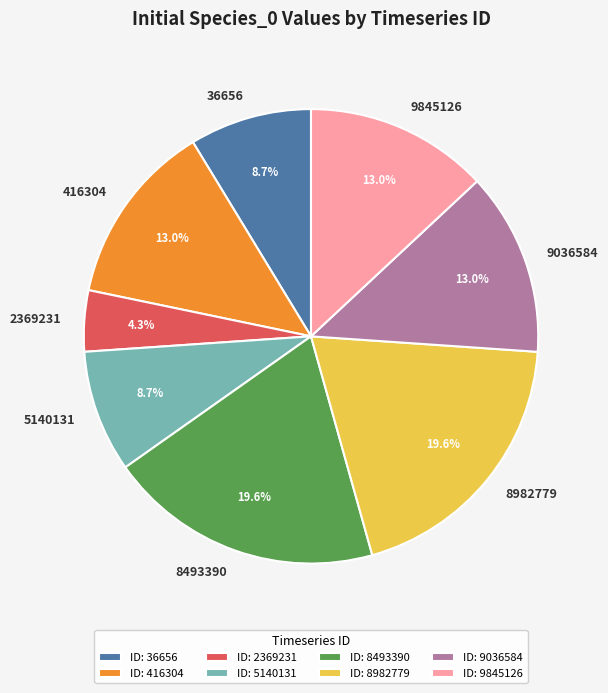

To the nearest percent, what percentage of the pie is 9845126?

13%